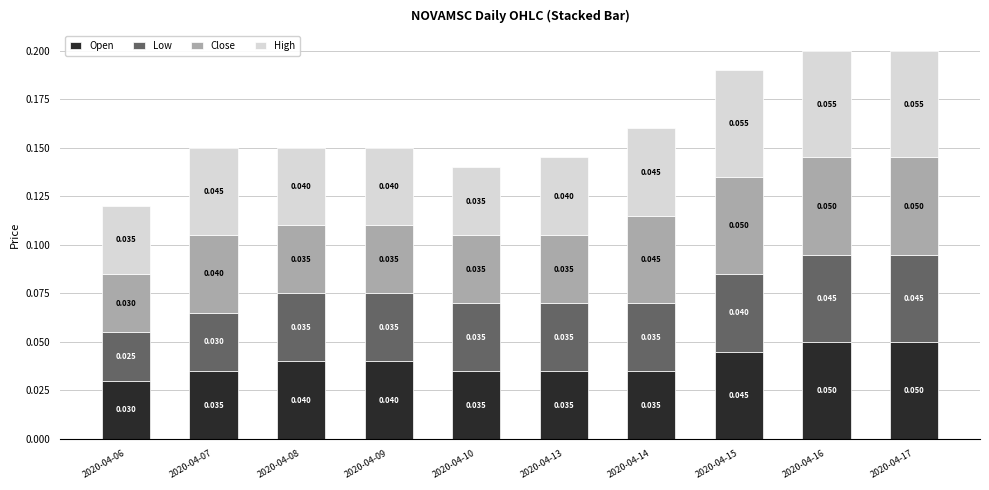

Is it true that Open equals 0.1 at 2020-04-16?

False